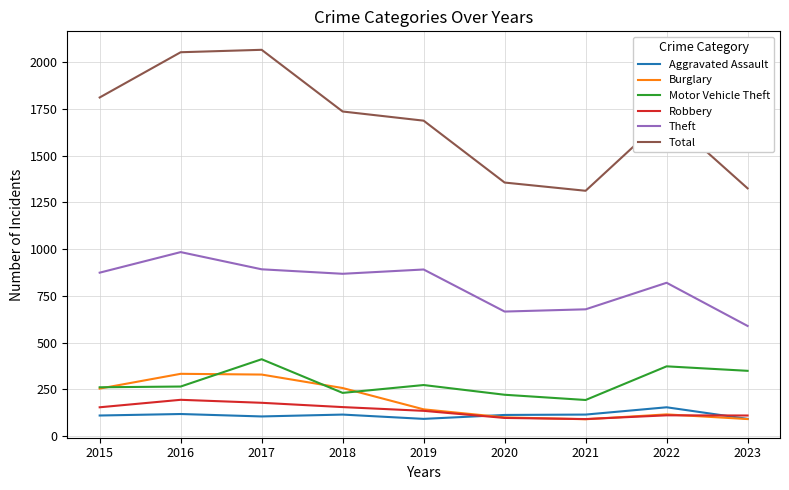

At 2016, list the series in order from smallest to largest.

Aggravated Assault, Robbery, Motor Vehicle Theft, Burglary, Theft, Total